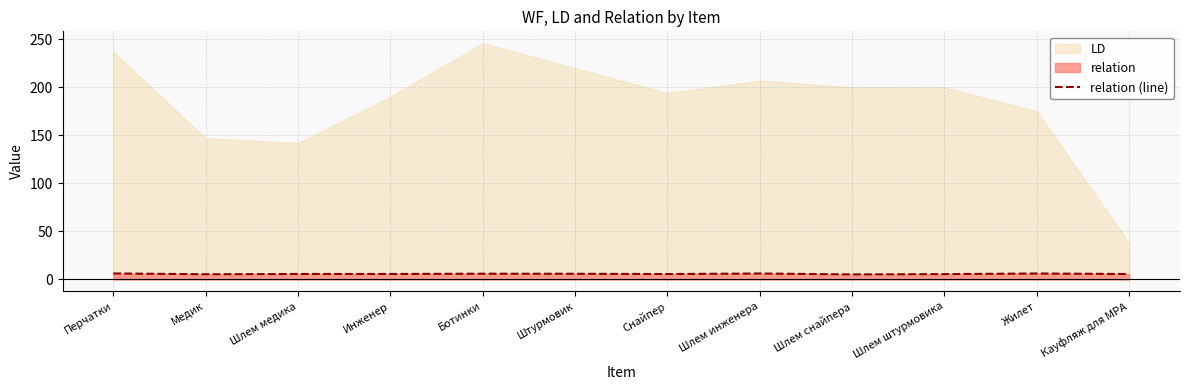

Which label corresponds to the smallest value in the chart?

Шлем снайпера